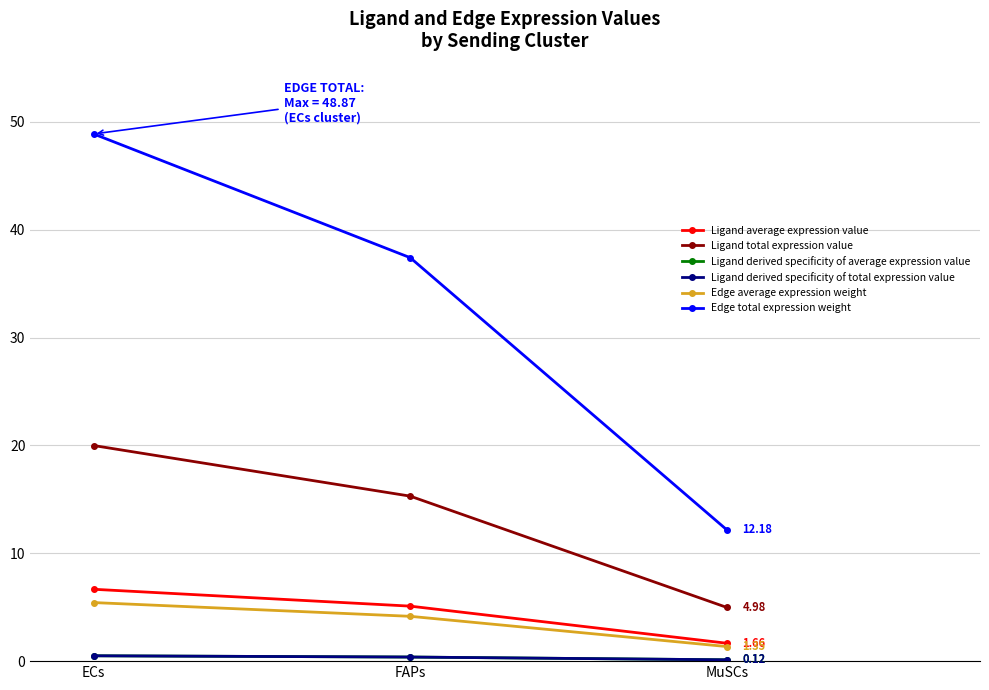

Does the chart display data point markers on the line(s)?

Yes